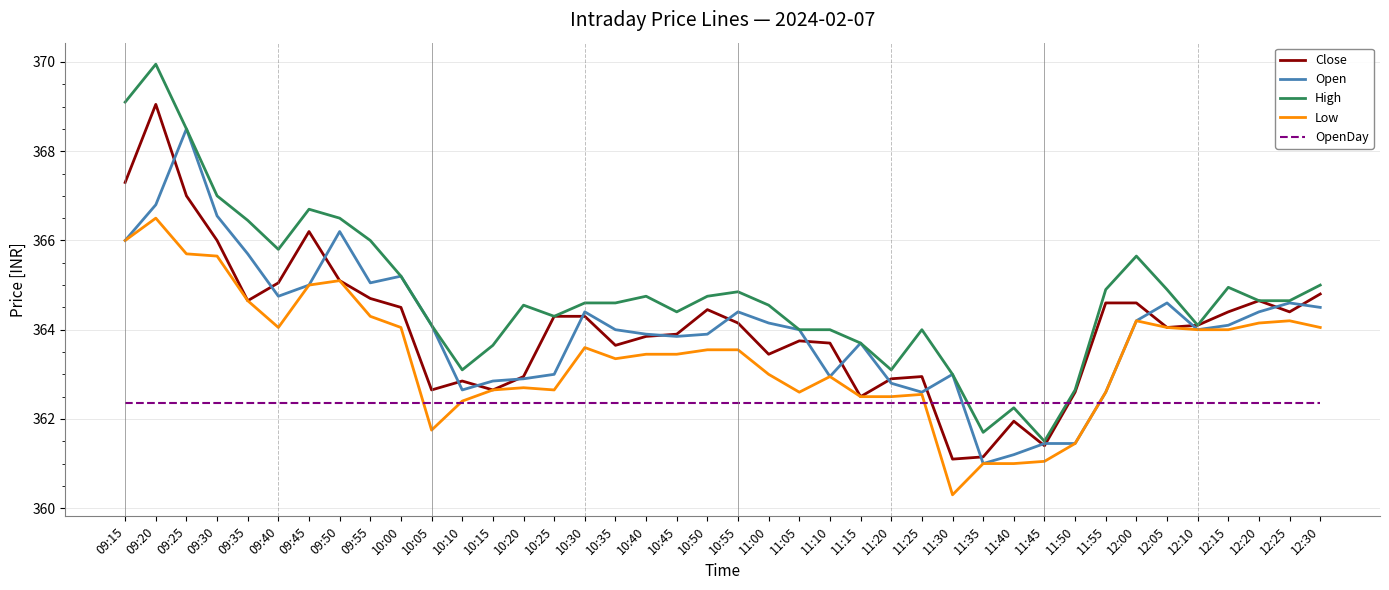

What position from the left is 10:30?

16